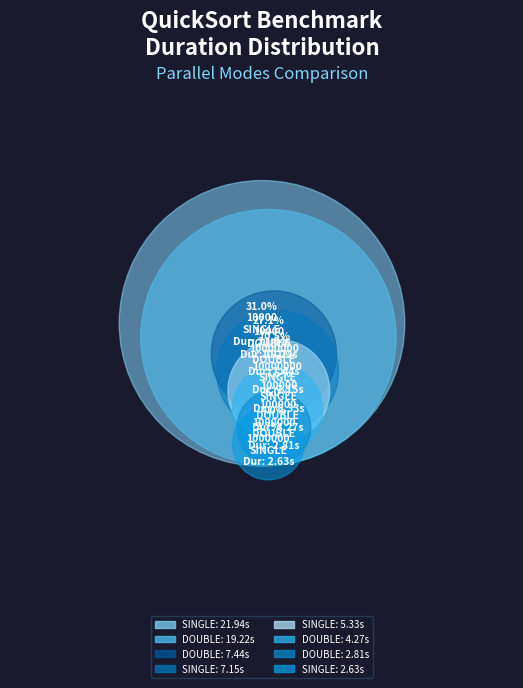

True or false: size:100000_ PARALLEL_DOUBLE accounts for 1% of the total.

False